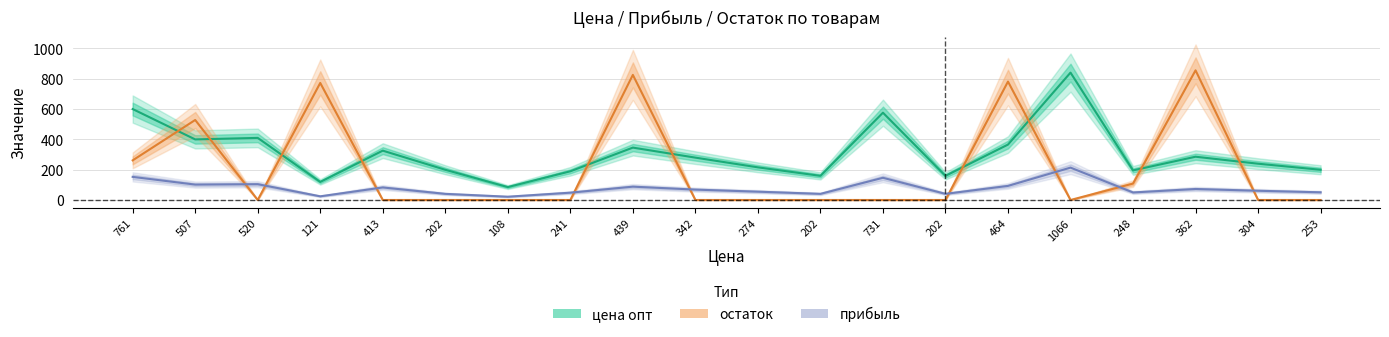

List the series in order of their peak value, highest first.

остаток, цена опт, прибыль